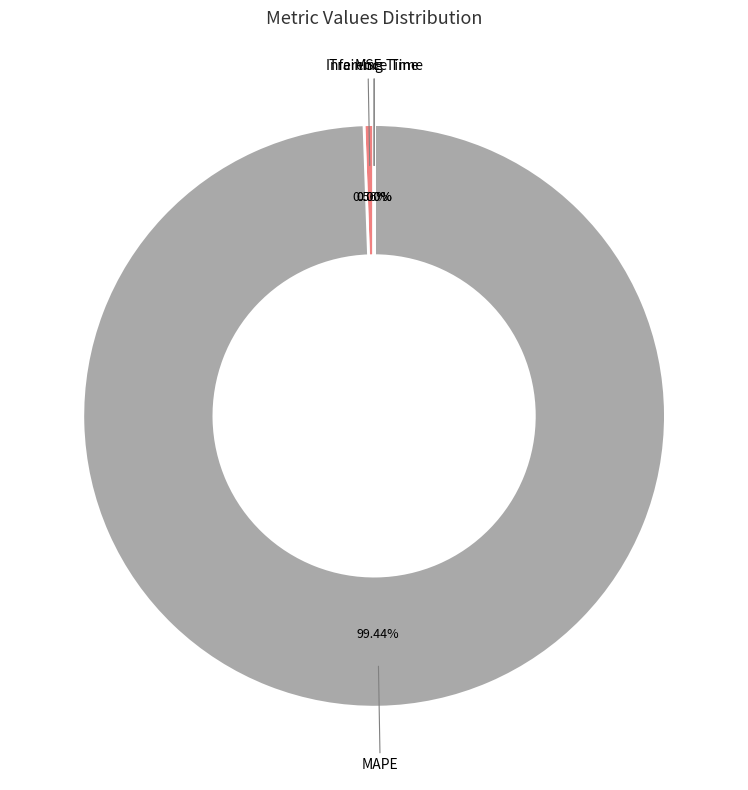

To the nearest percent, what is the average slice percentage?

25%